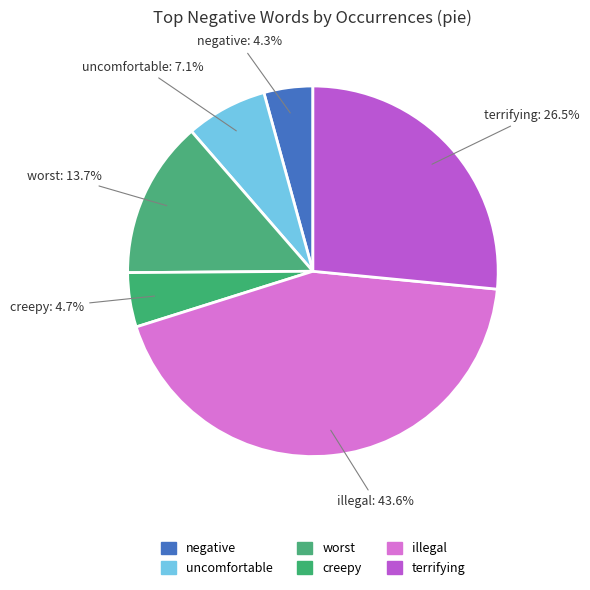

How many segments does this pie chart have?

6